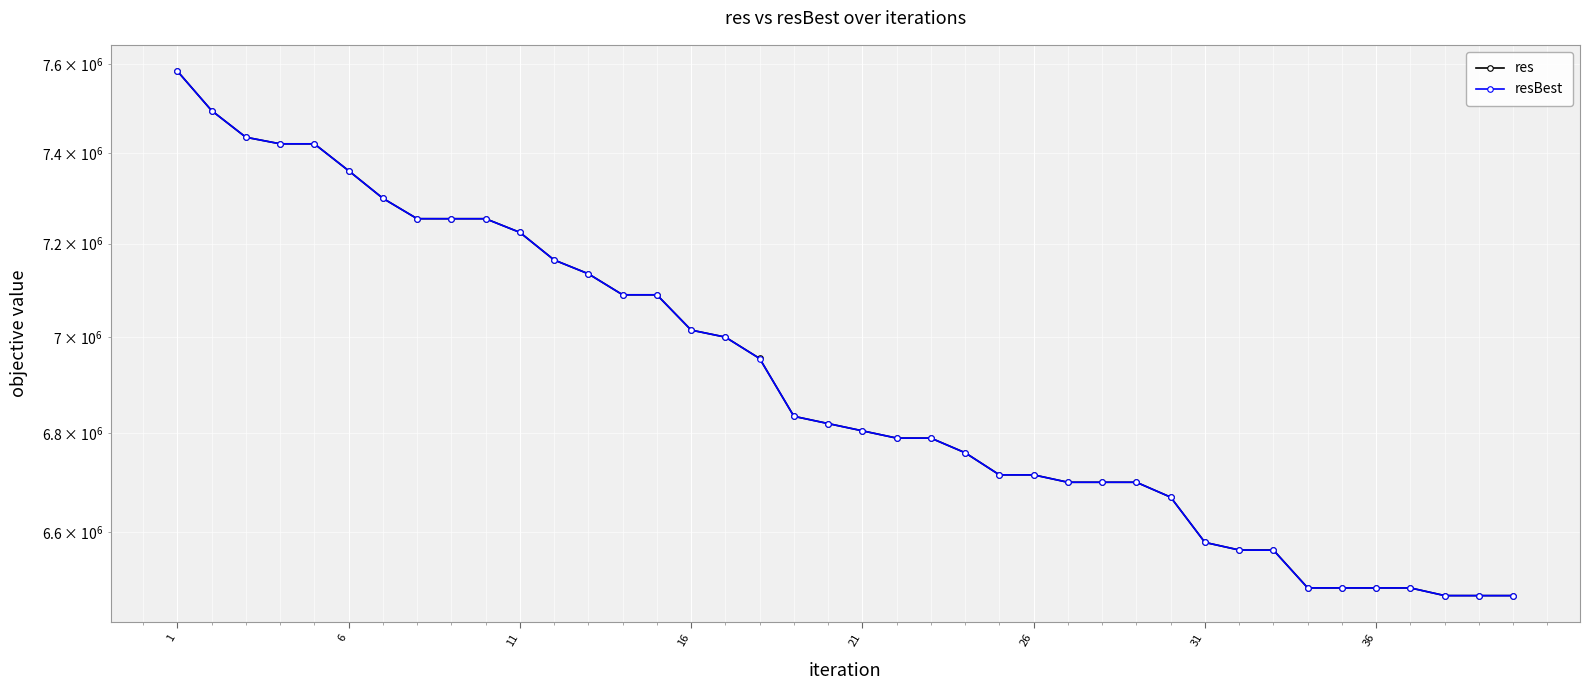

At which label is res closest to 7029753?

16